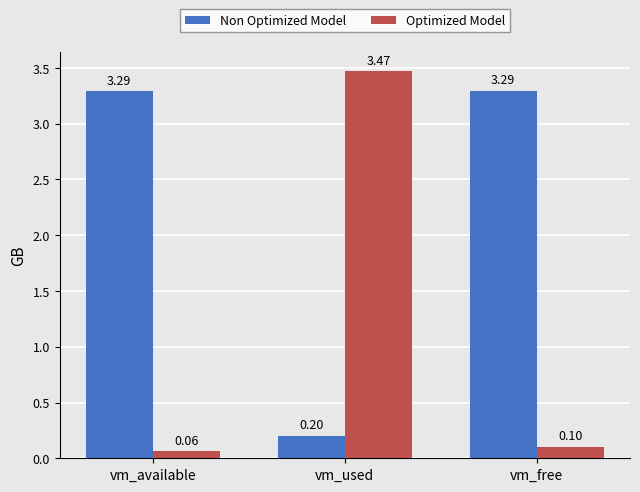

Which category has the highest value across all series?

vm_used